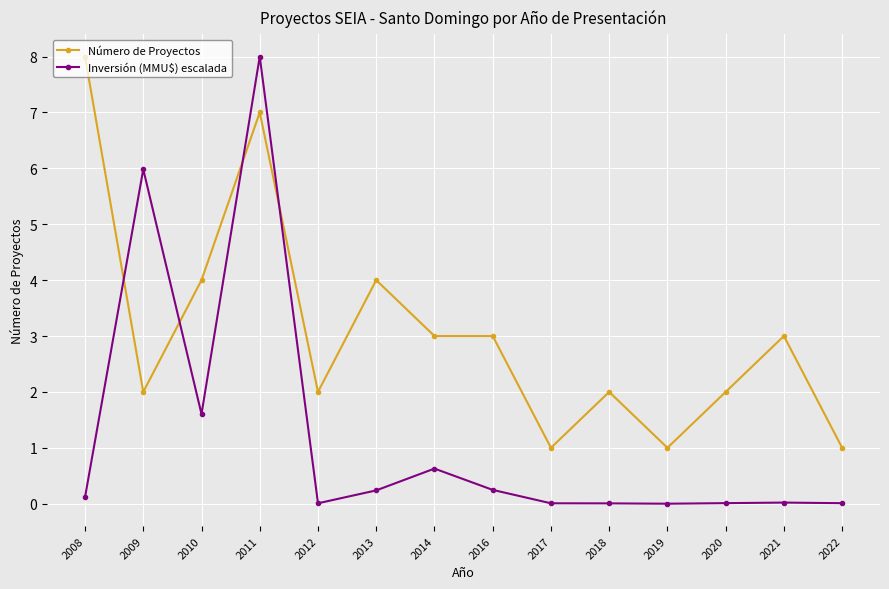

What is the difference between the maximum and second lowest values in the Inversión (MMU$) escalada series?

8.0